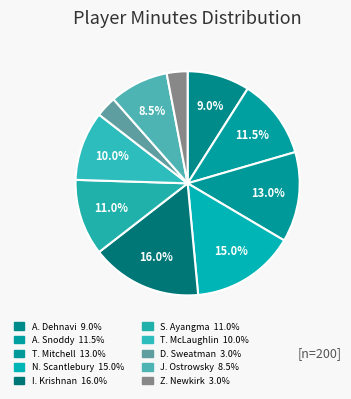

Is the sum of N. Scantlebury and Z. Newkirk greater than half?

No